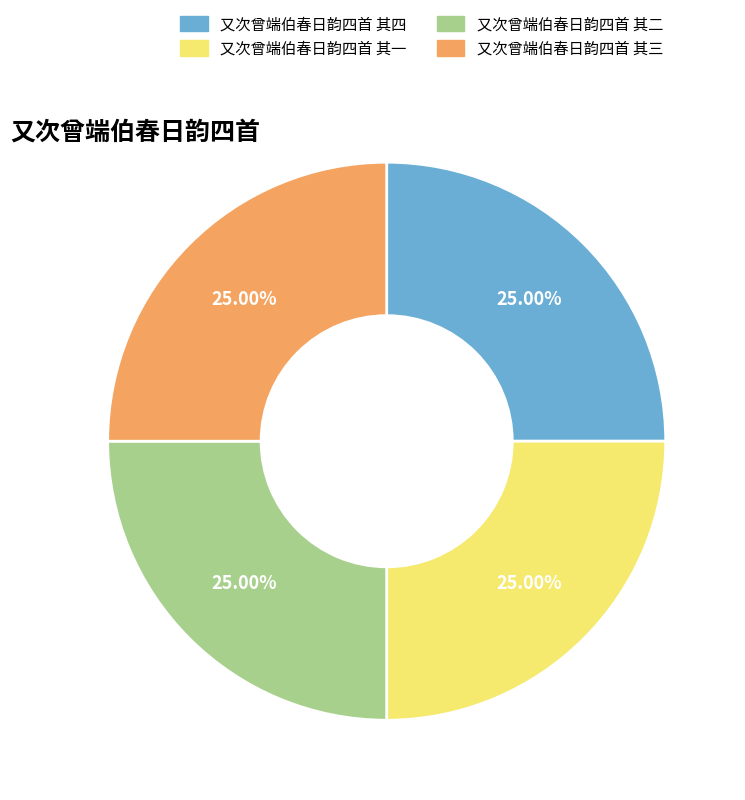

Approximately how many times larger is the value at 又次曾端伯春日韵四首 其四 compared to 又次曾端伯春日韵四首 其三?

1.0